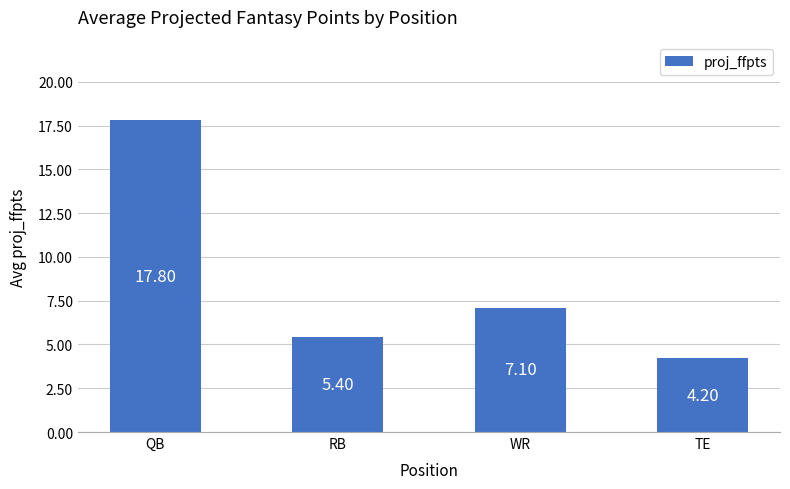

Reading left to right, what are all the values shown in this chart?

17.8	5.4	7.1	4.2